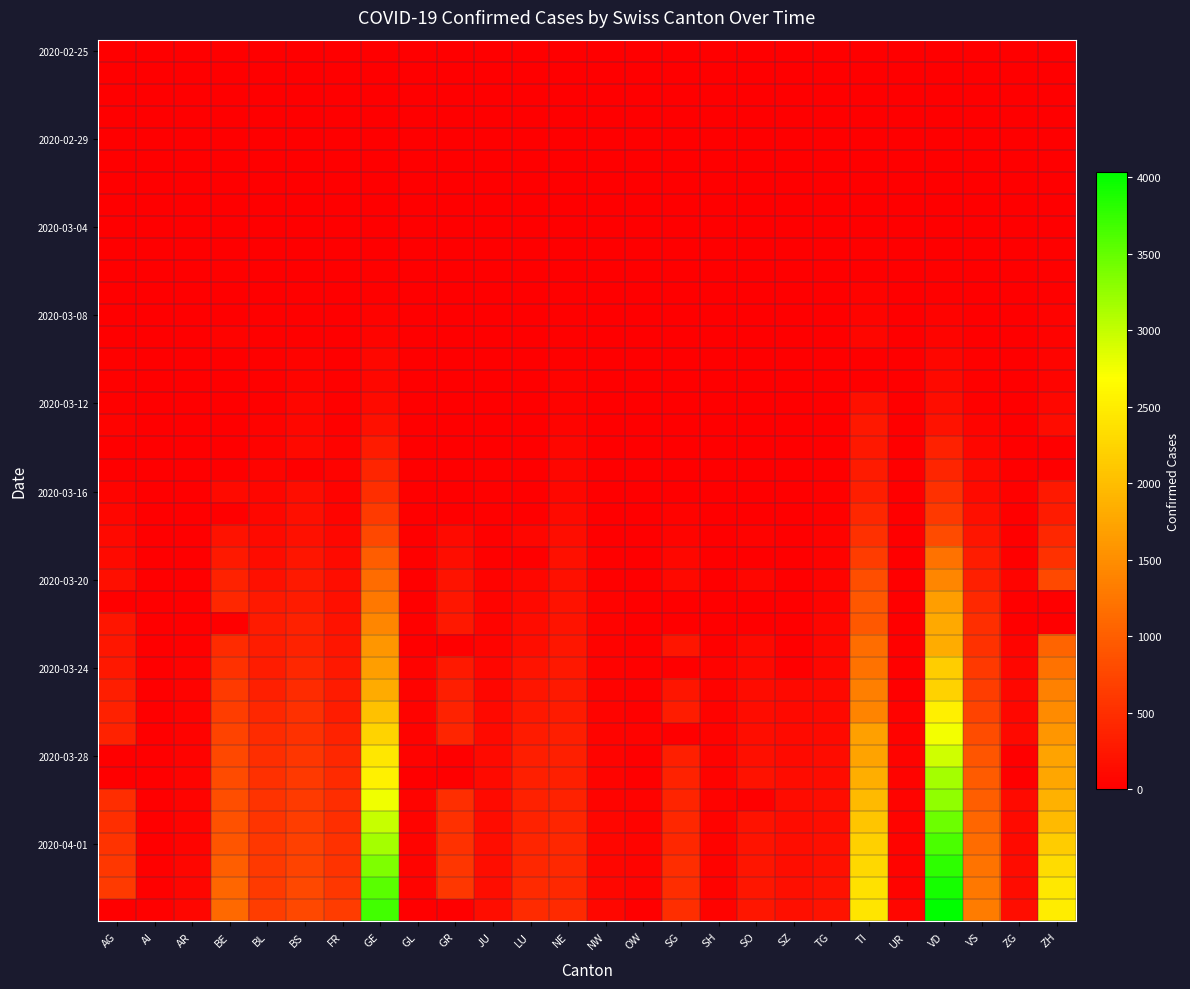

How many series are shown in this chart?

40